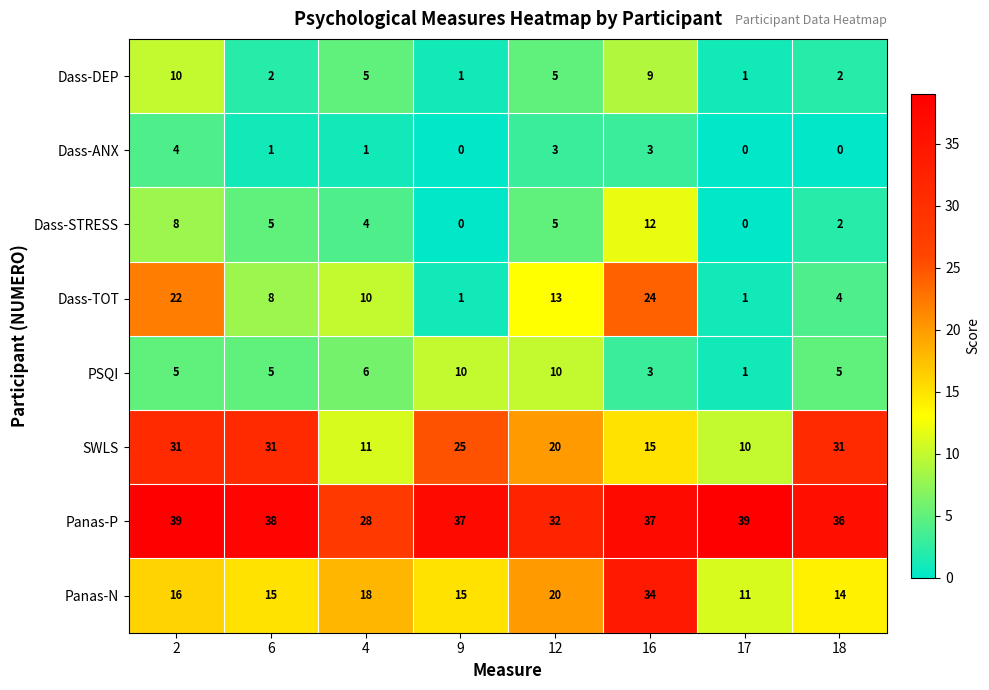

What is the spread (max minus min) of values at 6?

37